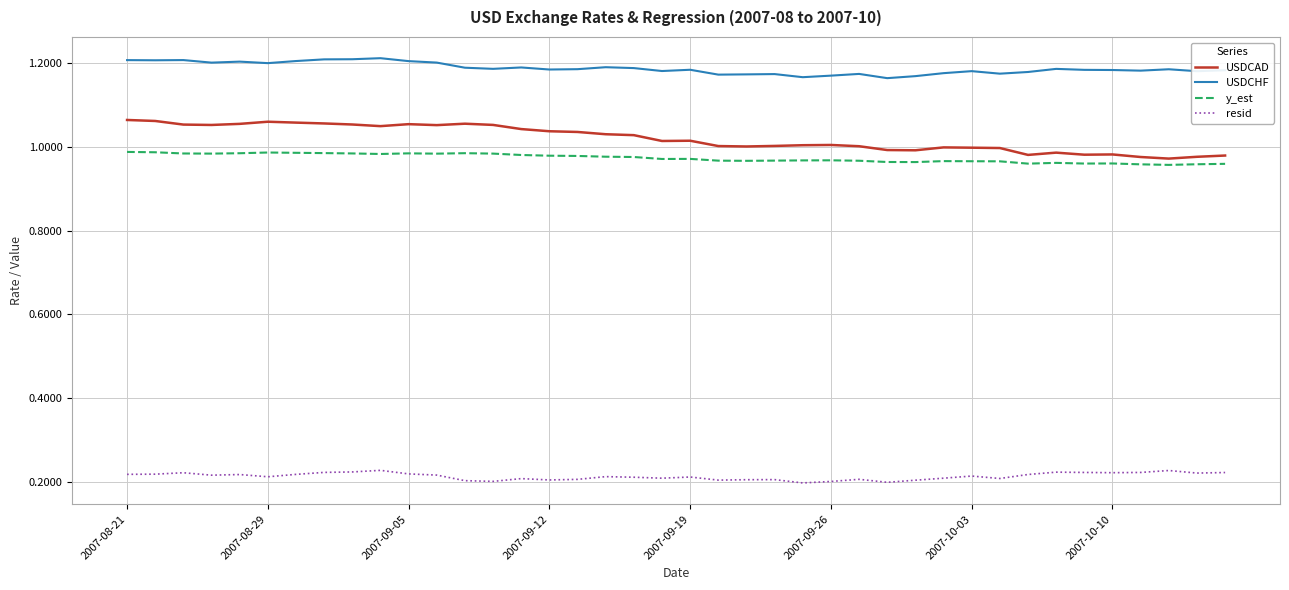

Is this an area chart (filled region under the line)?

No